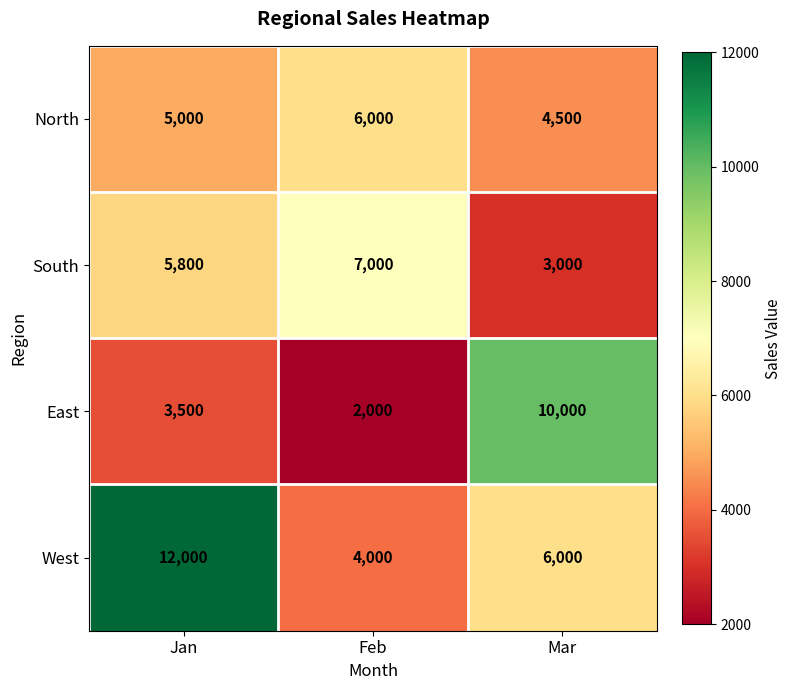

Between Jan and Mar, which series saw the biggest shift?

East